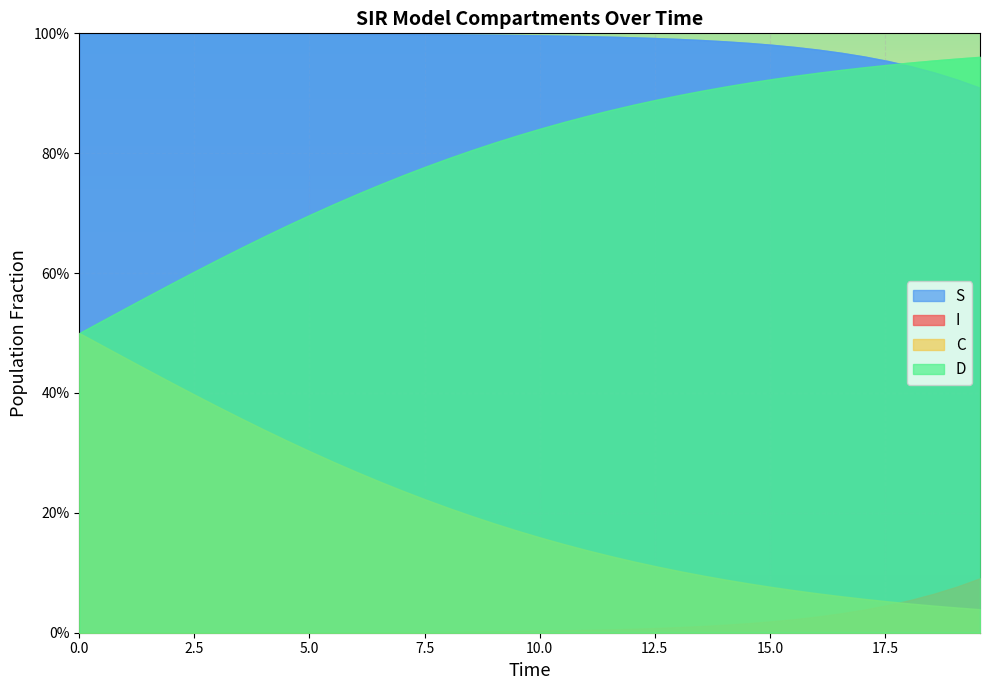

What is the difference between the maximum and minimum values in the I series?

0.1